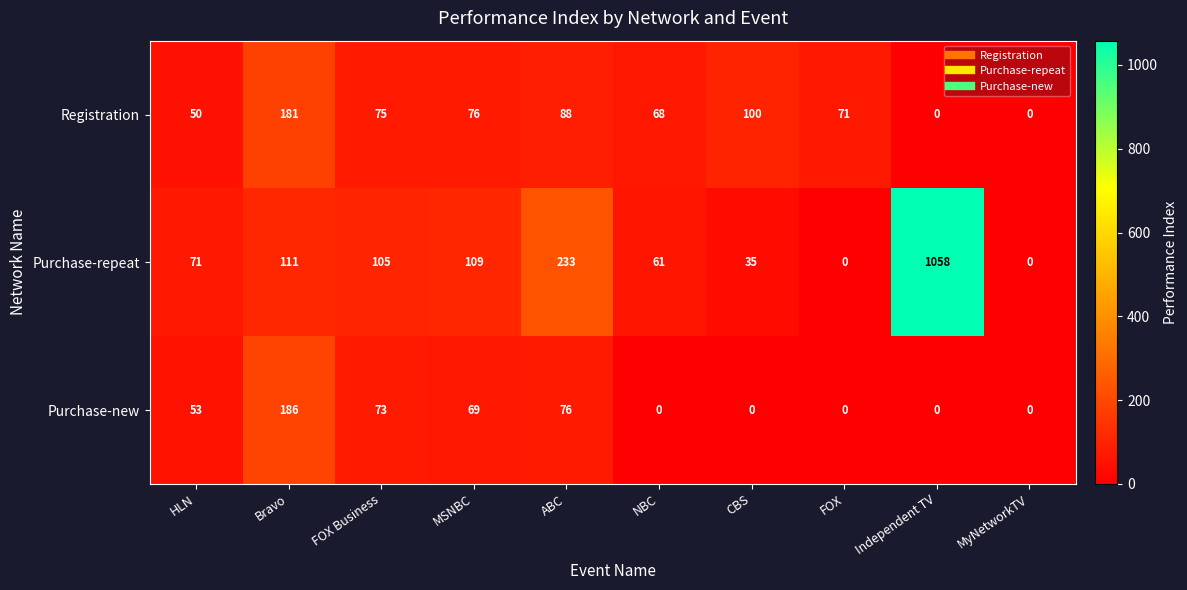

At how many categories does at least one series exceed 378?

1